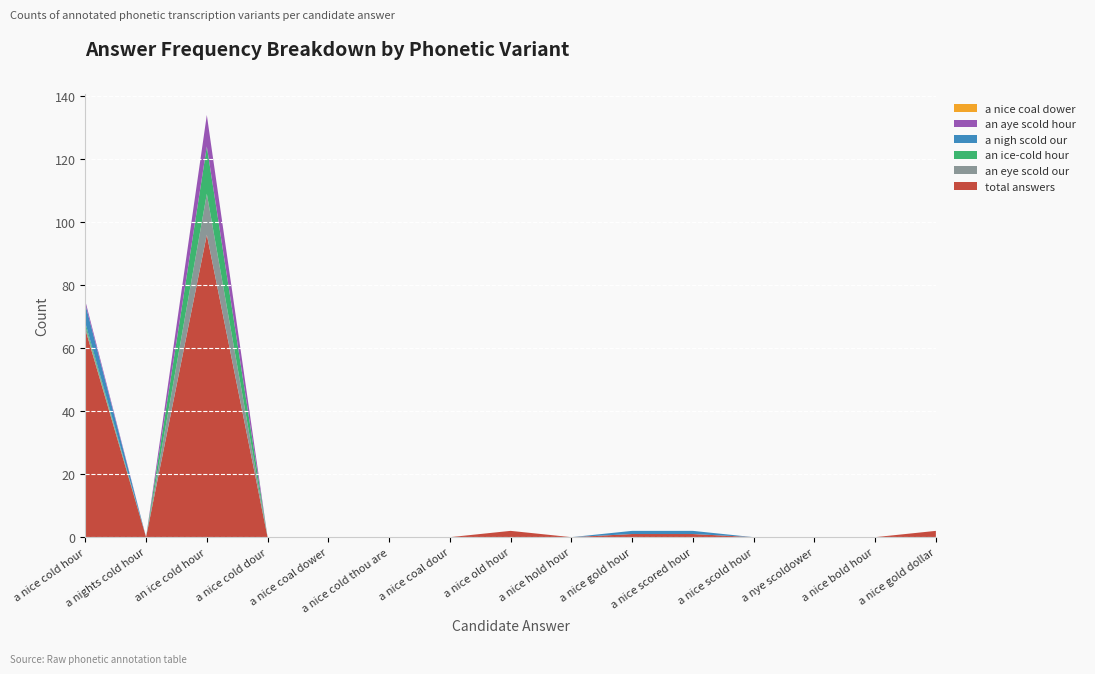

Reading right to left, what are all the values shown in this chart?

total answers: a nice gold dollar=2	a nice bold hour=0	a nye scoldower=0	a nice scold hour=0	a nice scored hour=1	a nice gold hour=1	a nice hold hour=0	a nice old hour=2	a nice coal dour=0	a nice cold thou are=0	a nice coal dower=0	a nice cold dour=0	an ice cold hour=96	a nights cold hour=0	a nice cold hour=66
an eye scold our: a nice gold dollar=0	a nice bold hour=0	a nye scoldower=0	a nice scold hour=0	a nice scored hour=0	a nice gold hour=0	a nice hold hour=0	a nice old hour=0	a nice coal dour=0	a nice cold thou are=0	a nice coal dower=0	a nice cold dour=0	an ice cold hour=13	a nights cold hour=0	a nice cold hour=1
an ice-cold hour: a nice gold dollar=0	a nice bold hour=0	a nye scoldower=0	a nice scold hour=0	a nice scored hour=0	a nice gold hour=0	a nice hold hour=0	a nice old hour=0	a nice coal dour=0	a nice cold thou are=0	a nice coal dower=0	a nice cold dour=0	an ice cold hour=15	a nights cold hour=0	a nice cold hour=1
a nigh scold our: a nice gold dollar=0	a nice bold hour=0	a nye scoldower=0	a nice scold hour=0	a nice scored hour=1	a nice gold hour=1	a nice hold hour=0	a nice old hour=0	a nice coal dour=0	a nice cold thou are=0	a nice coal dower=0	a nice cold dour=0	an ice cold hour=0	a nights cold hour=0	a nice cold hour=6
an aye scold hour: a nice gold dollar=0	a nice bold hour=0	a nye scoldower=0	a nice scold hour=0	a nice scored hour=0	a nice gold hour=0	a nice hold hour=0	a nice old hour=0	a nice coal dour=0	a nice cold thou are=0	a nice coal dower=0	a nice cold dour=0	an ice cold hour=10	a nights cold hour=0	a nice cold hour=1
a nice coal dower  : a nice gold dollar=0	a nice bold hour=0	a nye scoldower=0	a nice scold hour=0	a nice scored hour=0	a nice gold hour=0	a nice hold hour=0	a nice old hour=0	a nice coal dour=0	a nice cold thou are=0	a nice coal dower=0	a nice cold dour=0	an ice cold hour=0	a nights cold hour=0	a nice cold hour=0